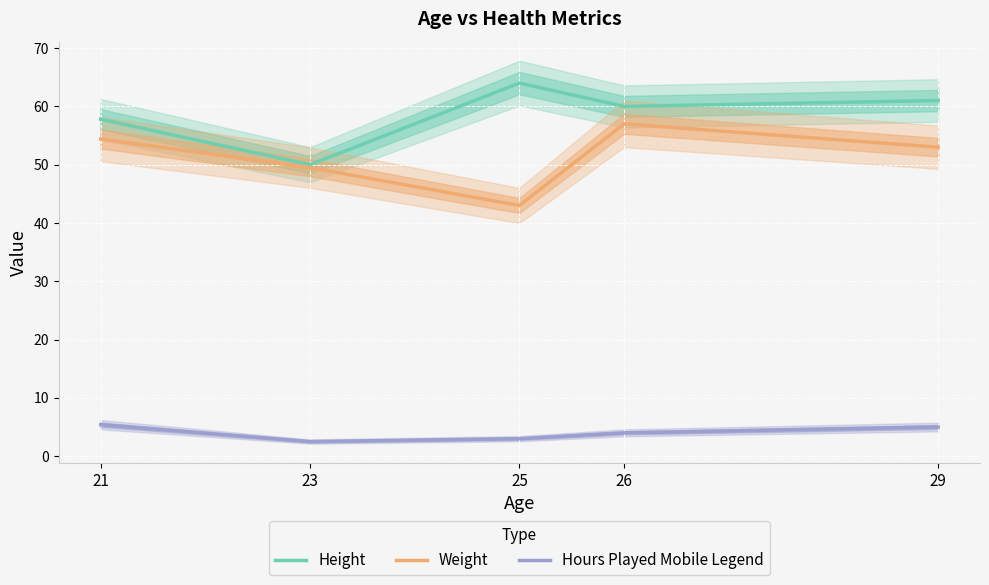

True or false: Weight and Hours Played Mobile Legend cross at least once.

False